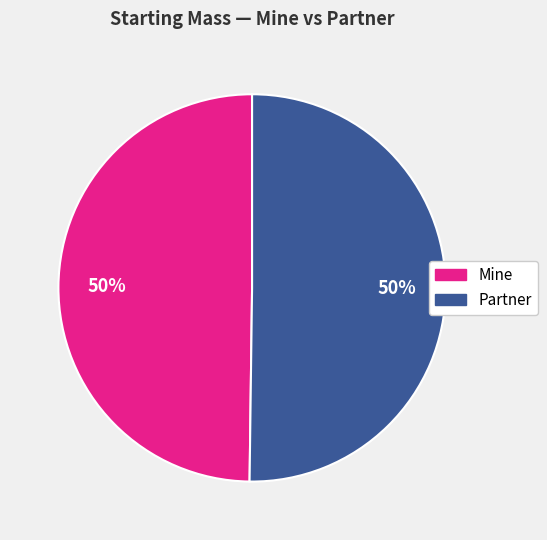

How many slices are in this pie chart?

2